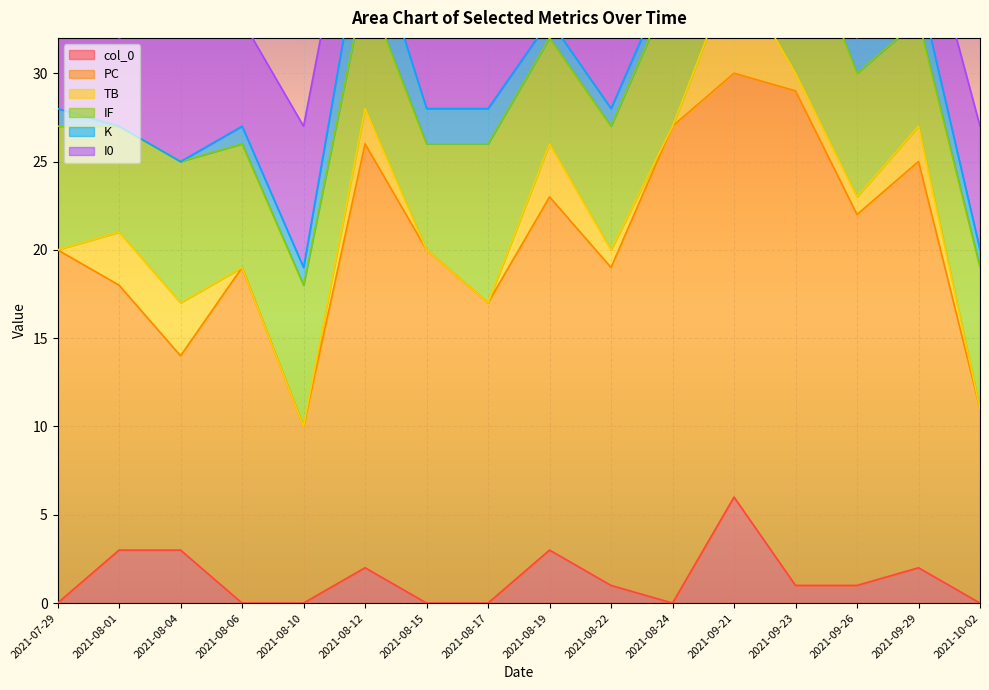

Which series has the widest spread of values?

PC